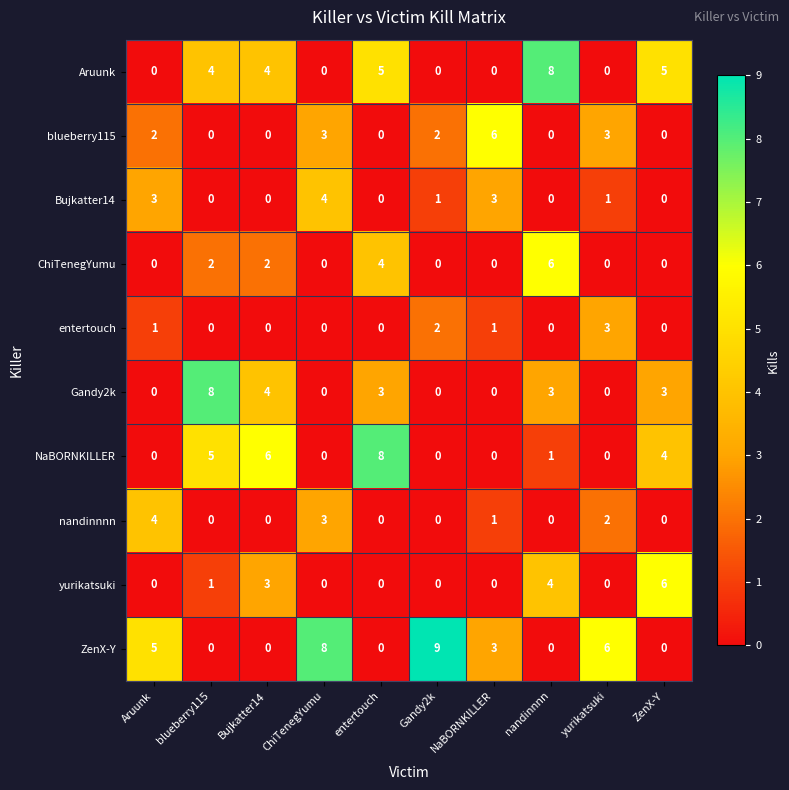

At how many categories does at least one series exceed 7?

5